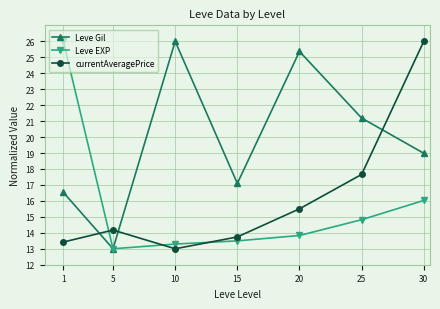

Where is the first local minimum for Leve EXP?

5